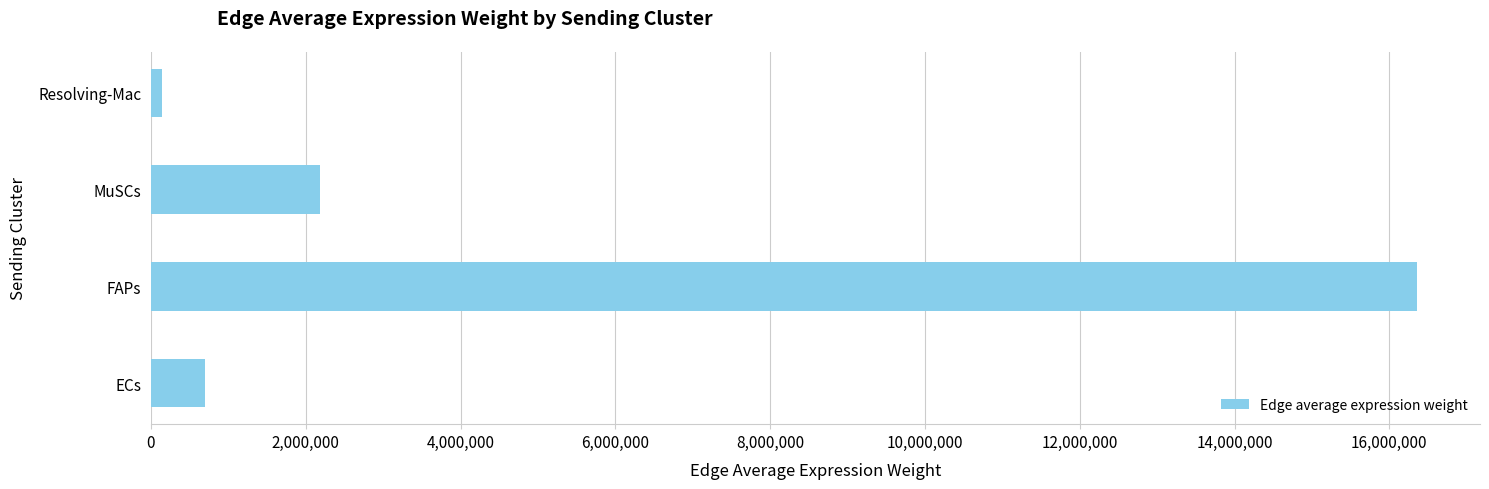

What is the difference between the maximum and second lowest values?

15658874.2